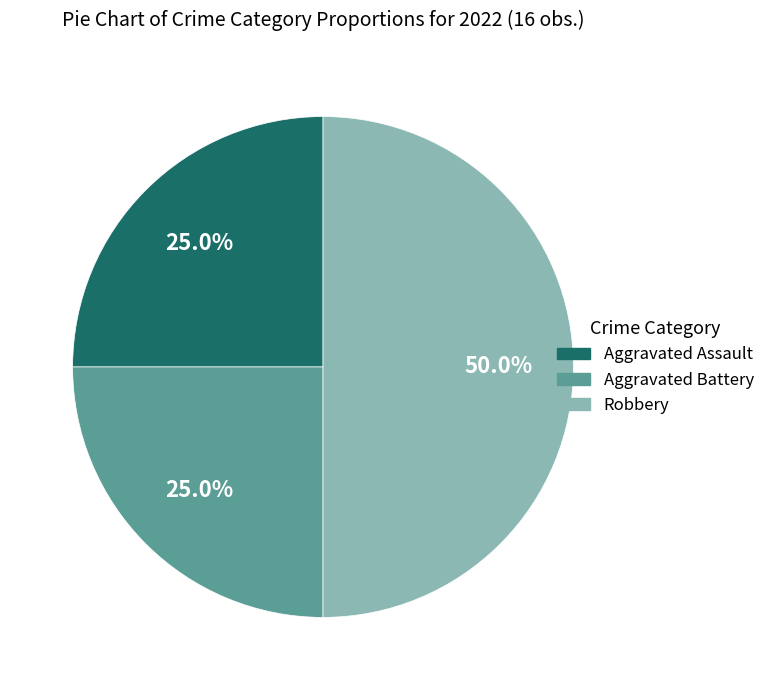

To the nearest percent, what is the difference between the largest and smallest slice percentages?

25%